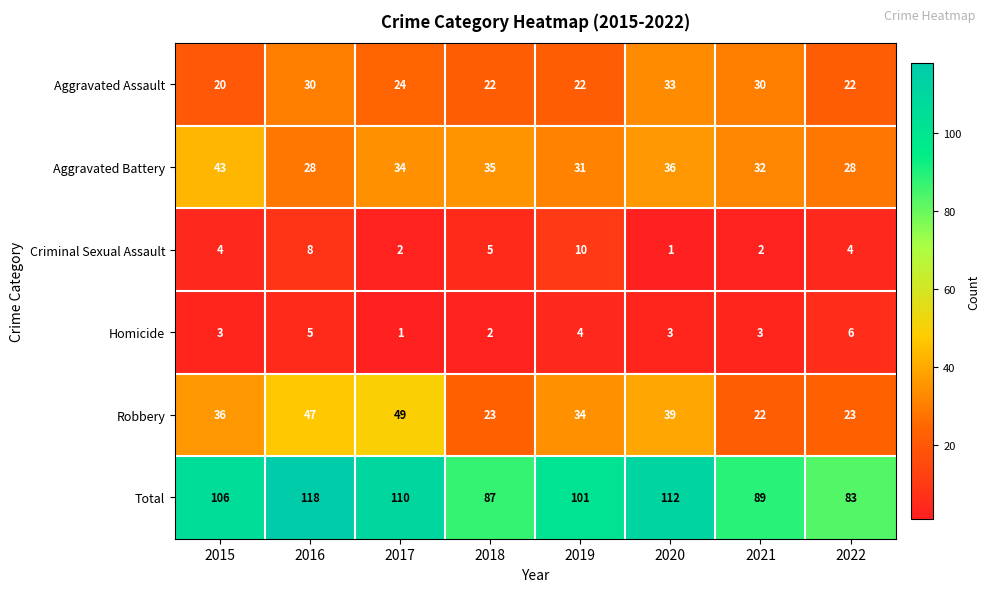

What is the difference between the second highest and second lowest values in the Aggravated Battery series?

8